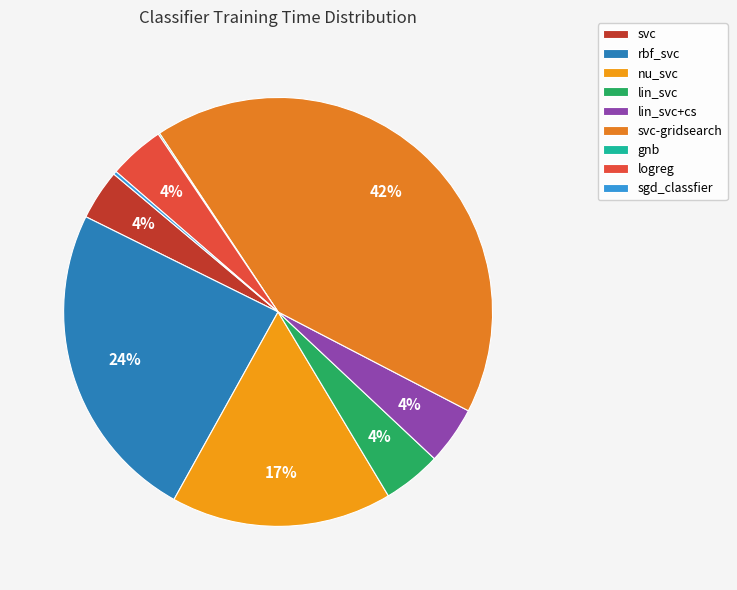

Rank the categories by value from highest to lowest.

svc-gridsearch, rbf_svc, nu_svc, lin_svc, lin_svc+cs, logreg, svc, sgd_classfier, gnb